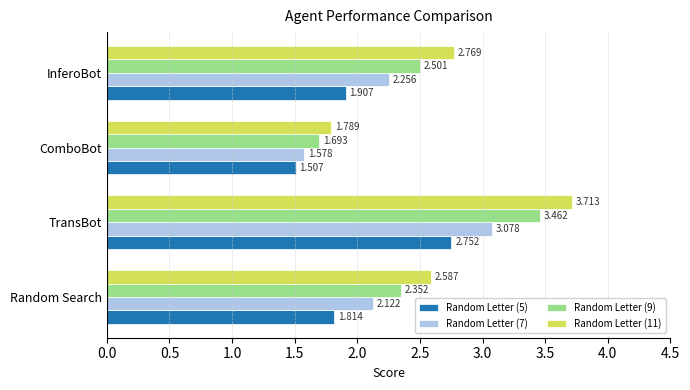

Which label corresponds to the smallest value in the chart?

ComboBot